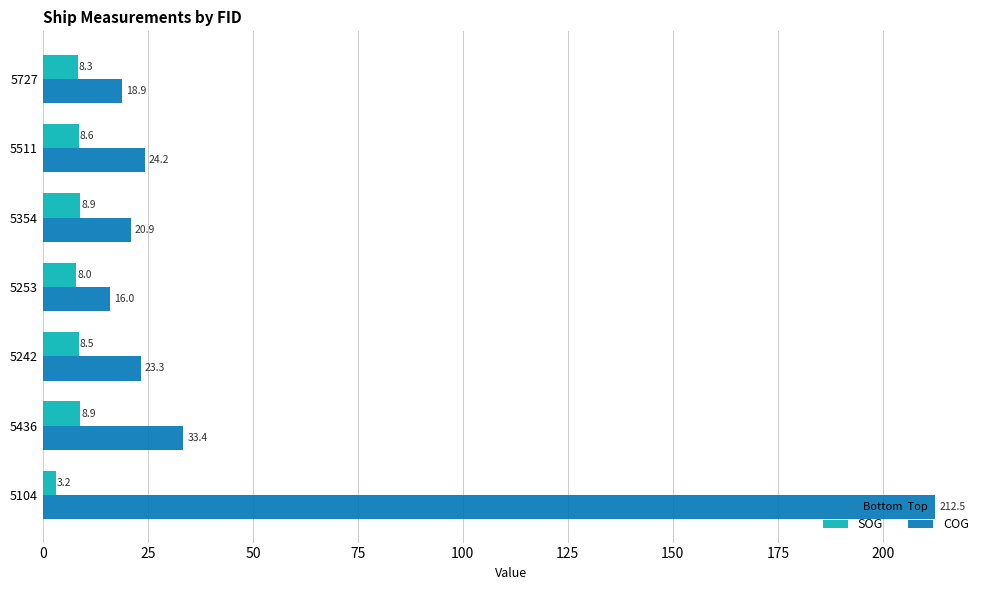

True or false: SOG has a value of 1.9 at 5354.

False